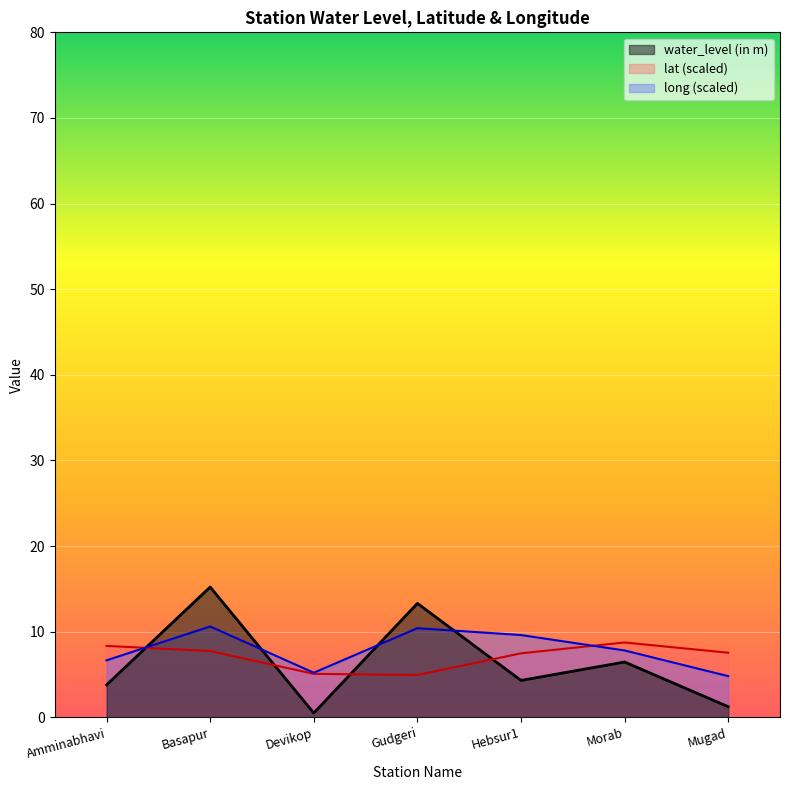

At Morab, list the series in order from smallest to largest.

water_level (in m), long (scaled), lat (scaled)